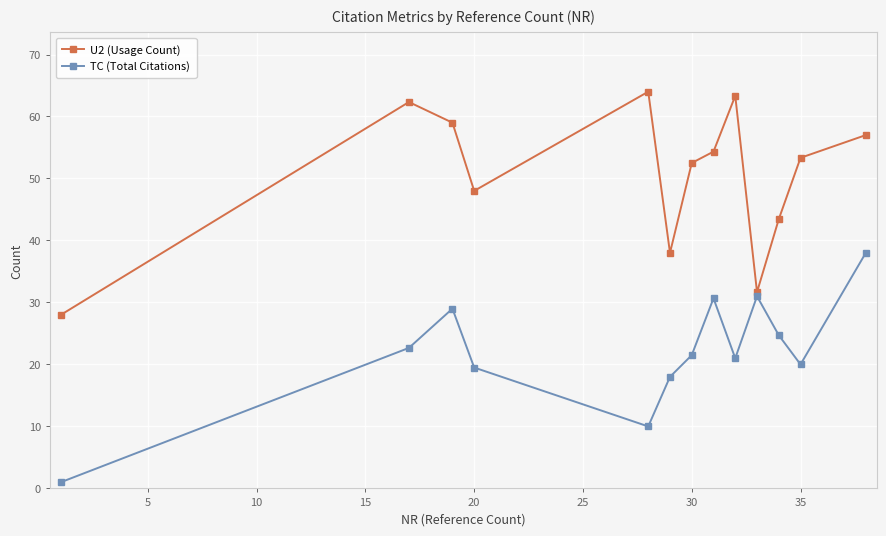

Rank the series by their maximum value, from lowest to highest.

TC (Total Citations), U2 (Usage Count)